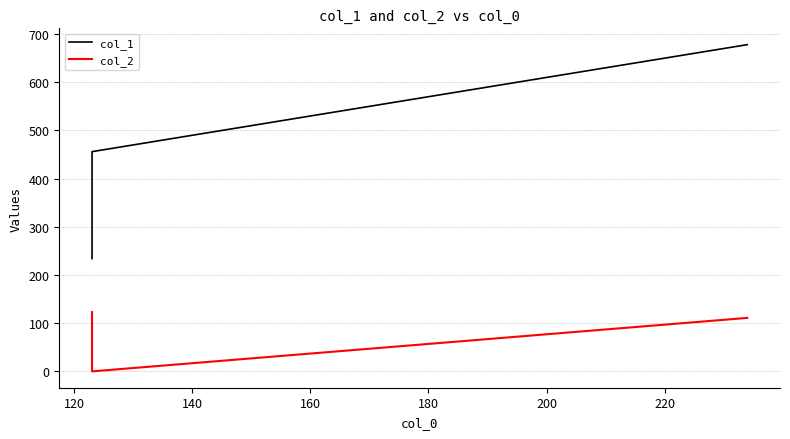

Is this an area chart (filled region under the line)?

No